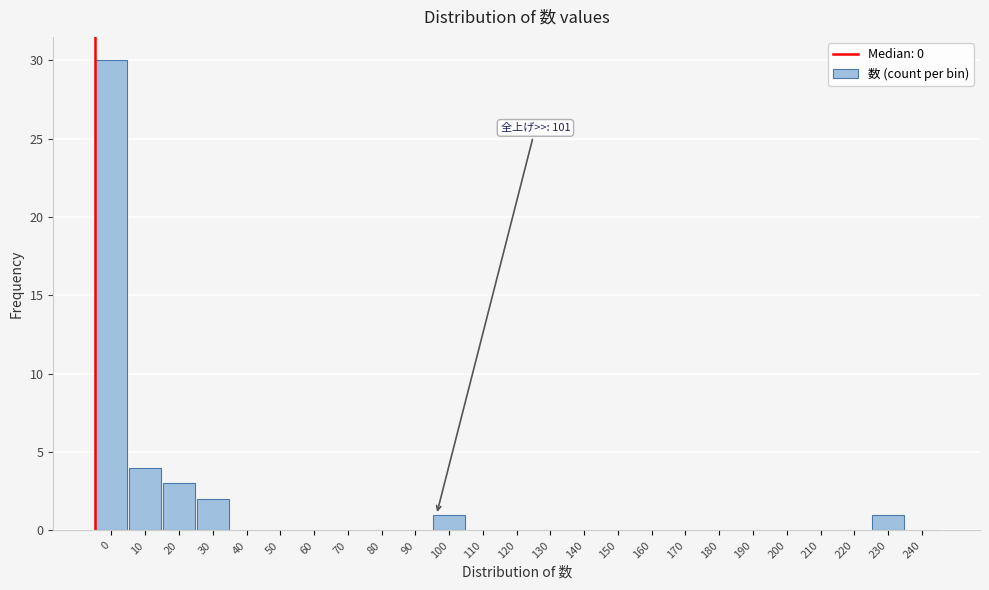

Reading left to right, what are all the values shown in this chart?

0=30	10=4	20=3	30=2	40=0	50=0	60=0	70=0	80=0	90=0	100=1	110=0	120=0	130=0	140=0	150=0	160=0	170=0	180=0	190=0	200=0	210=0	220=0	230=1	240=0